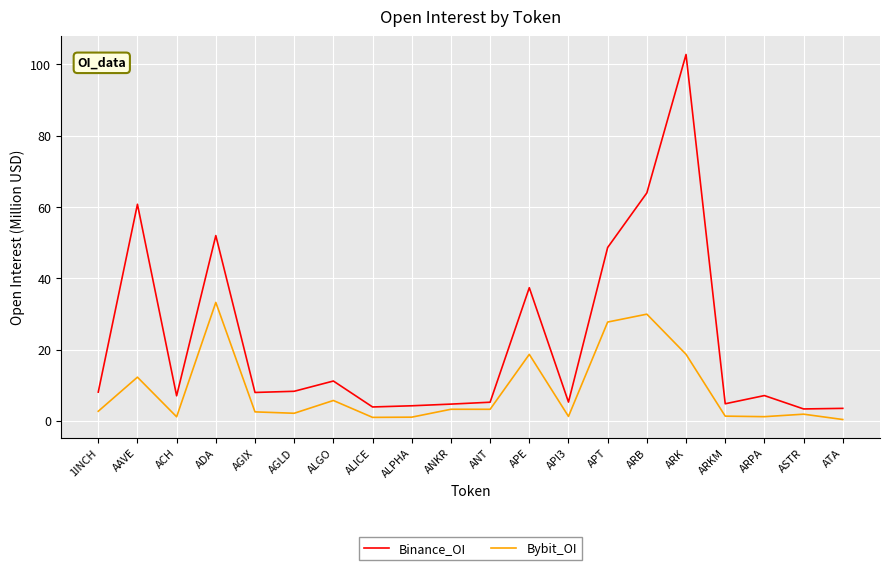

True or false: Binance_OI has a value of 19.2 at APT.

False